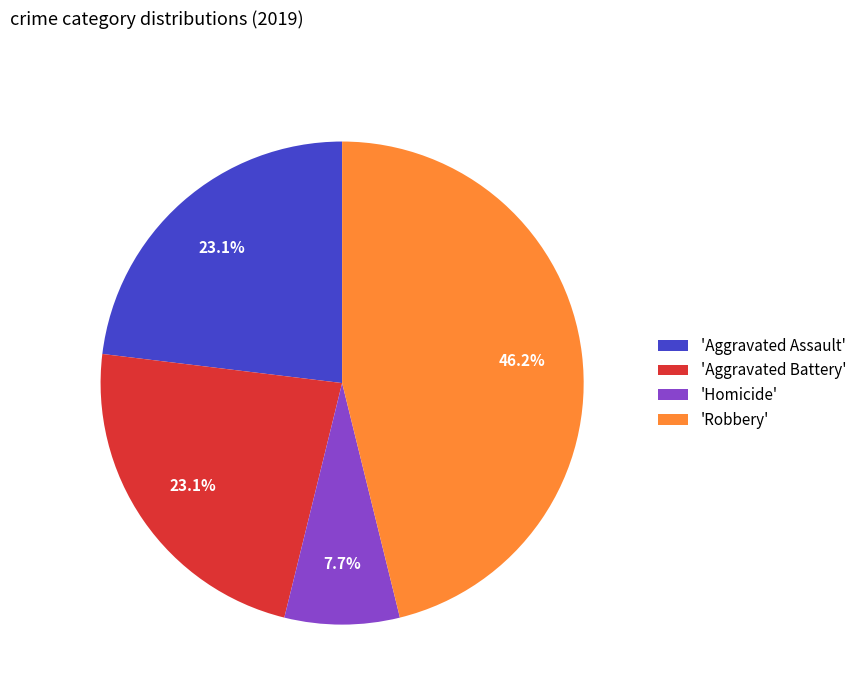

What is the smallest slice in the pie chart?

'Homicide'